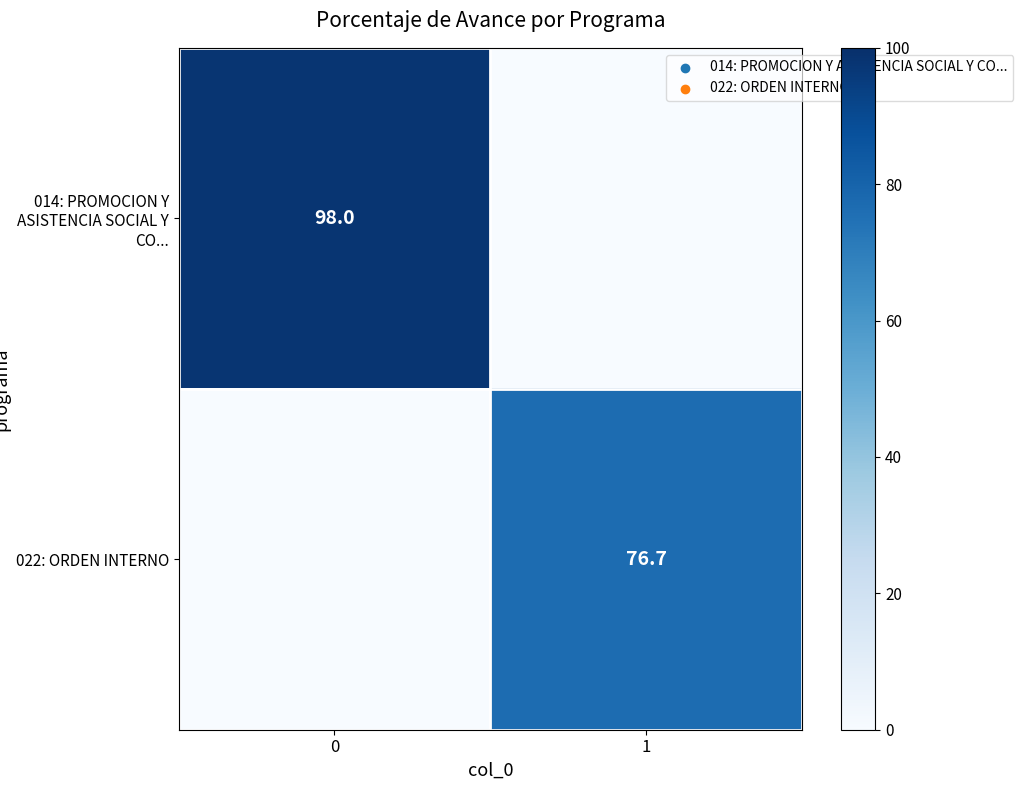

Is it true that 014: PROMOCION Y ASISTENCIA SOCIAL Y CO... equals 98.0 at 0?

True